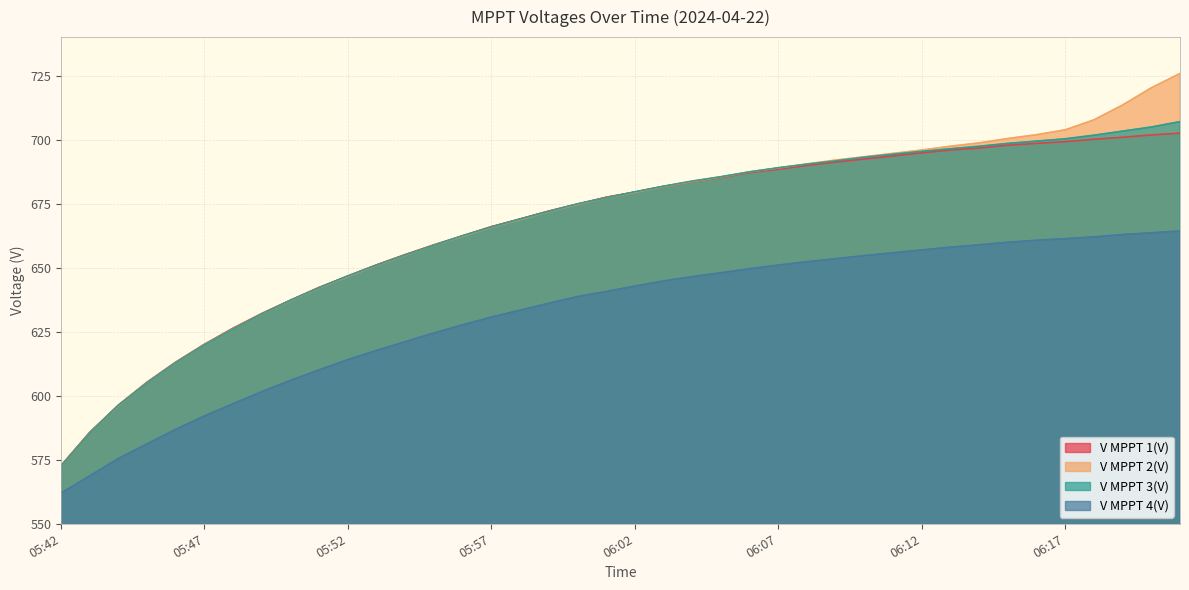

Is it true that V MPPT 3(V) equals 689.0 at 06:07?

True